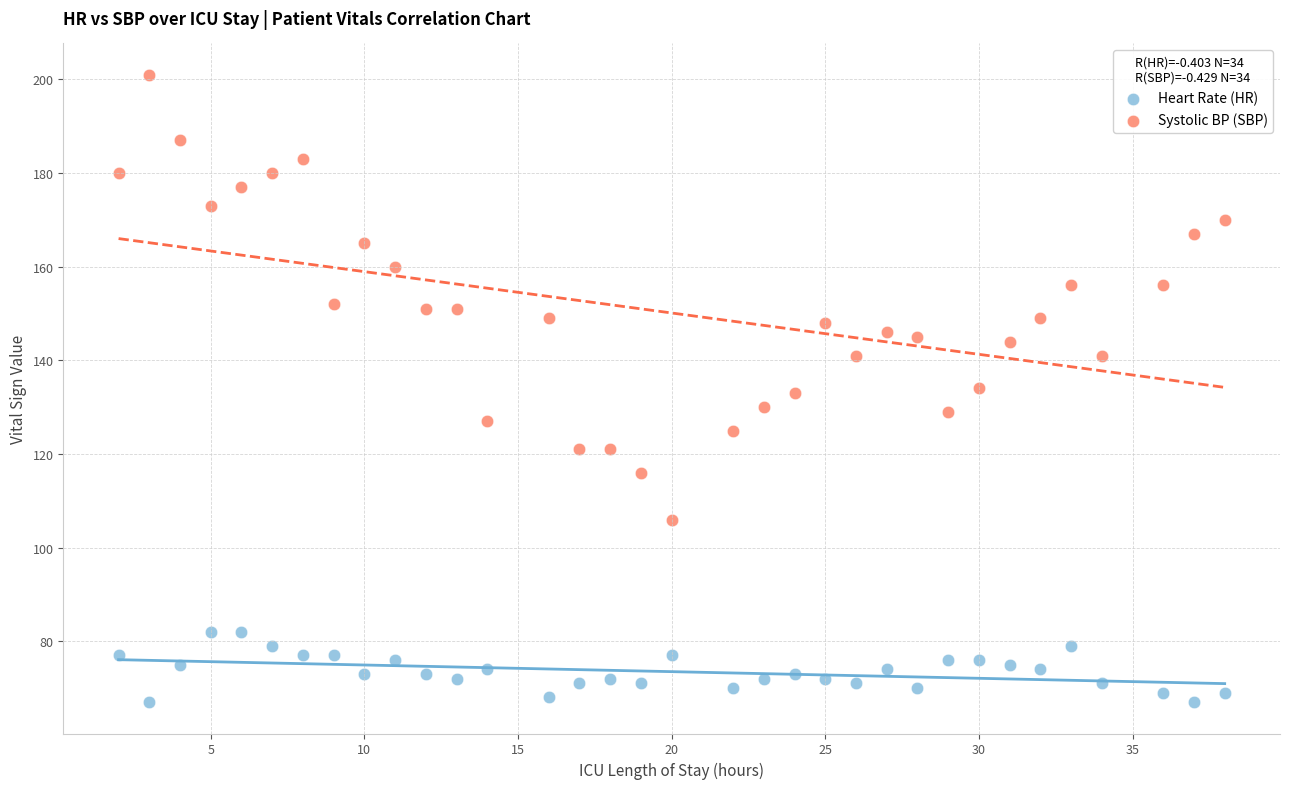

Across all data points, what is the range of Y values (max minus min)?

134